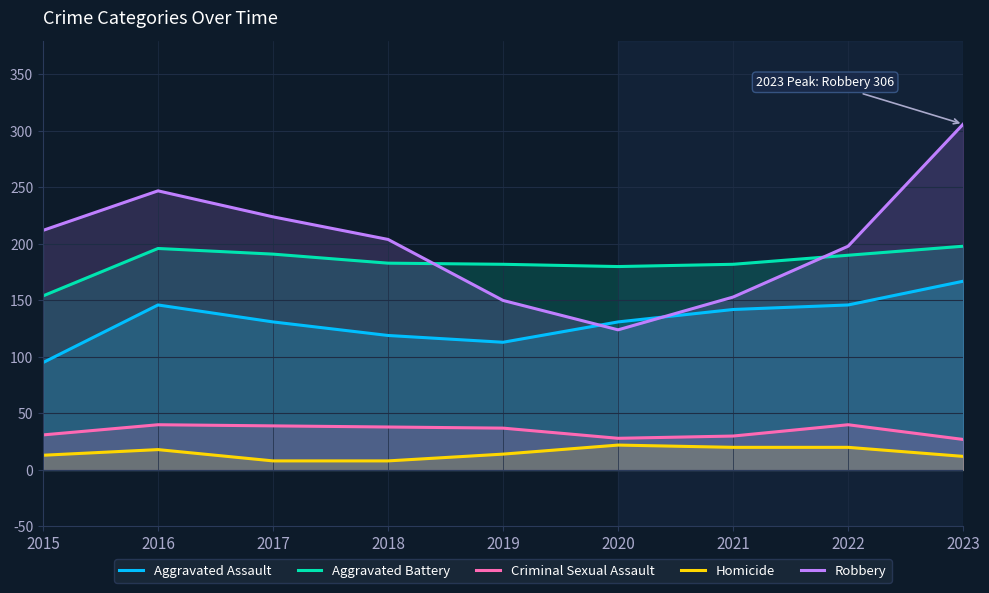

What is the minimum value for Robbery?

124